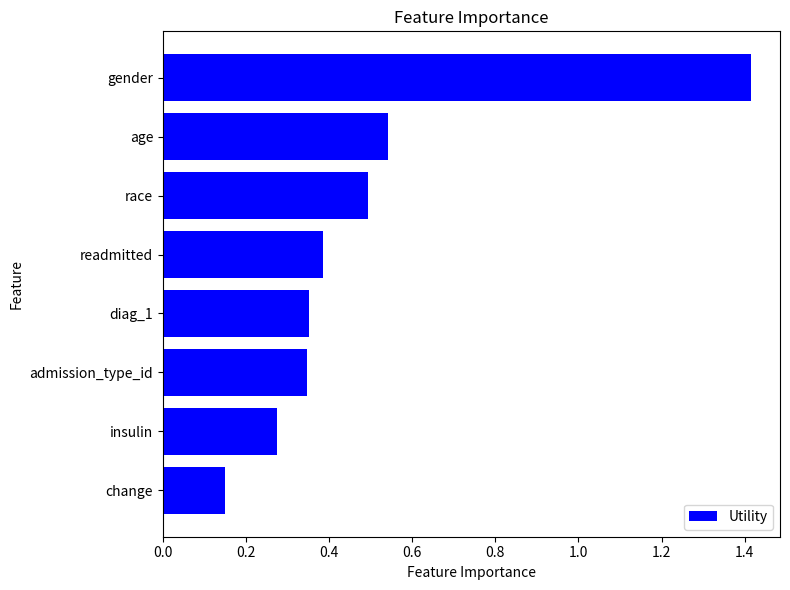

What is the sum of all values?

4.0